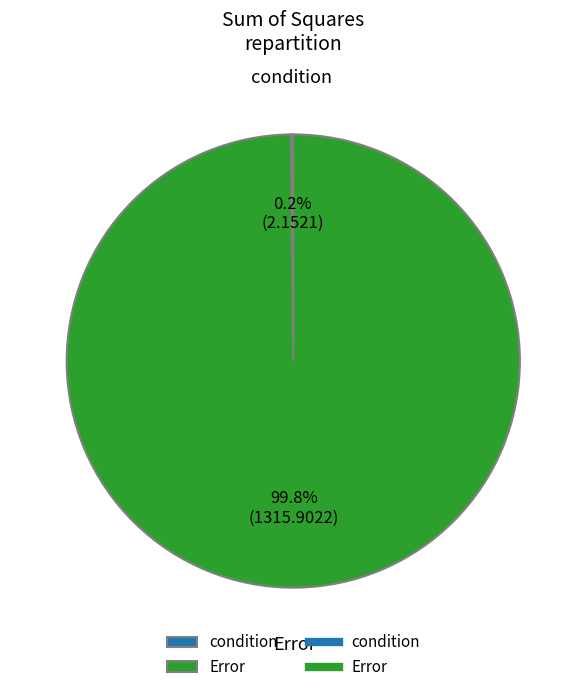

Which slice is the largest?

Error